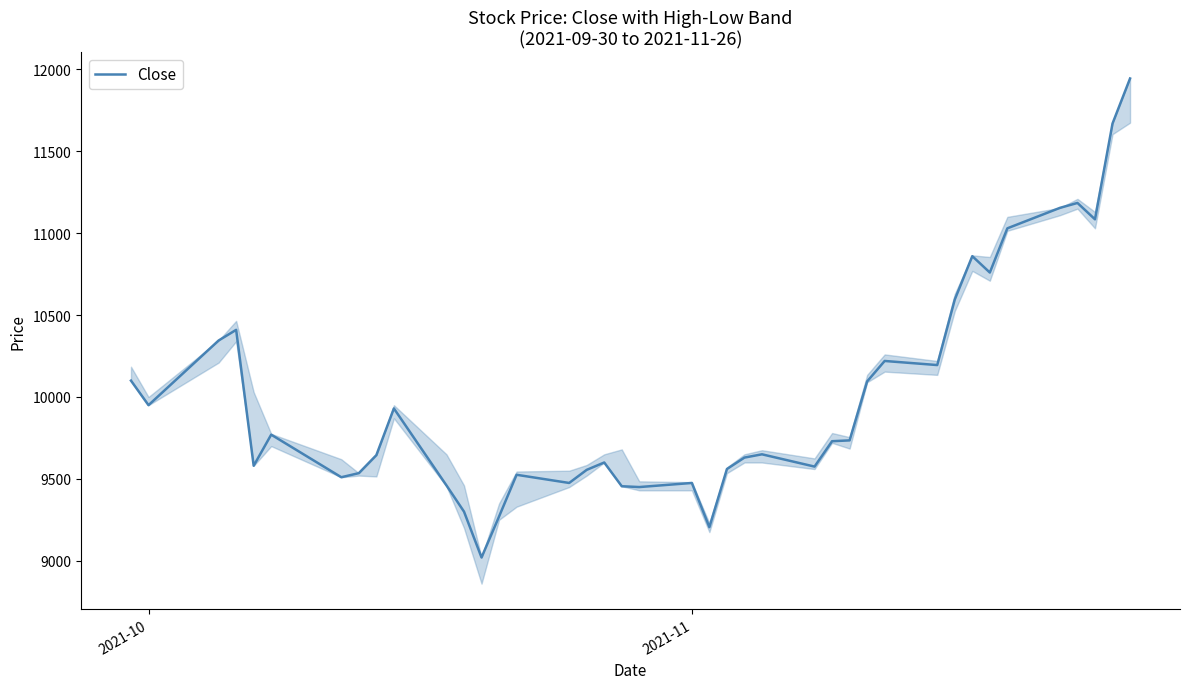

How many points are higher than both their immediate neighbors (excluding endpoints)?

10